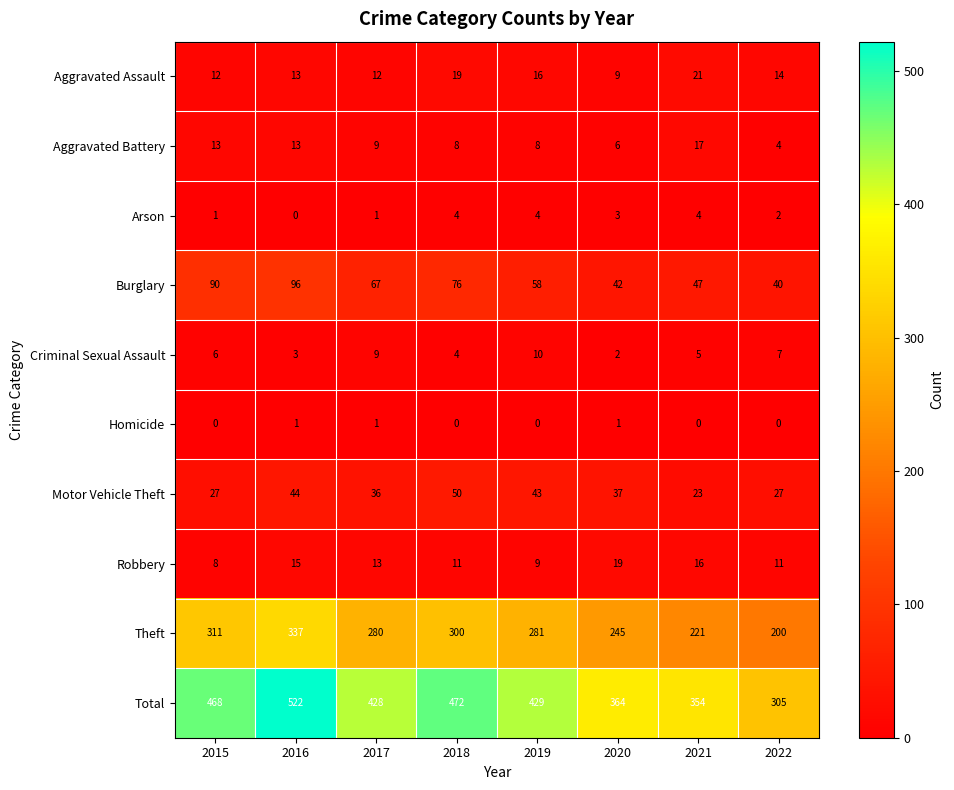

The value of Burglary at 2016 is 131. True or false?

False